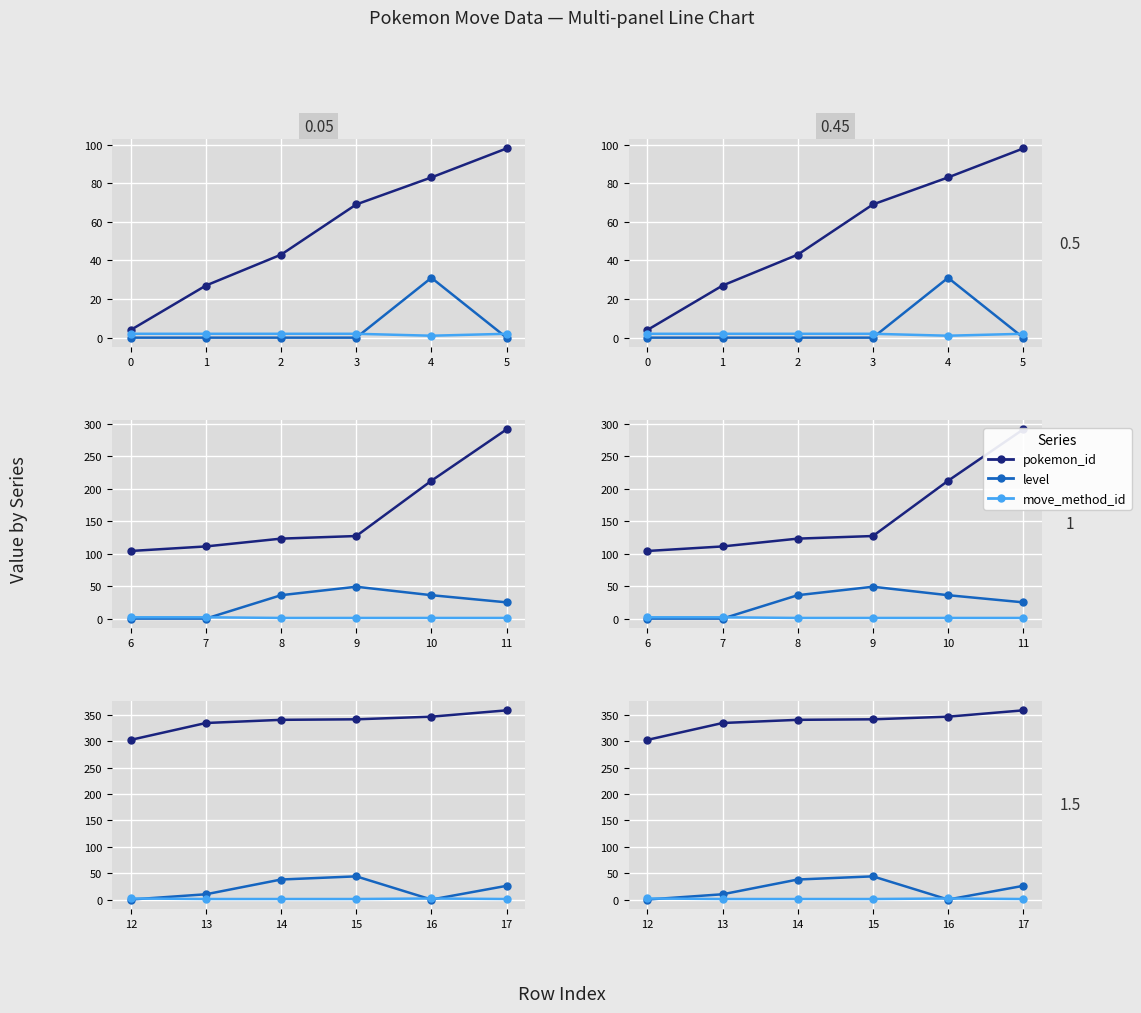

Rank the series by their maximum value, from highest to lowest.

pokemon_id, level, pokemon_move_method_id